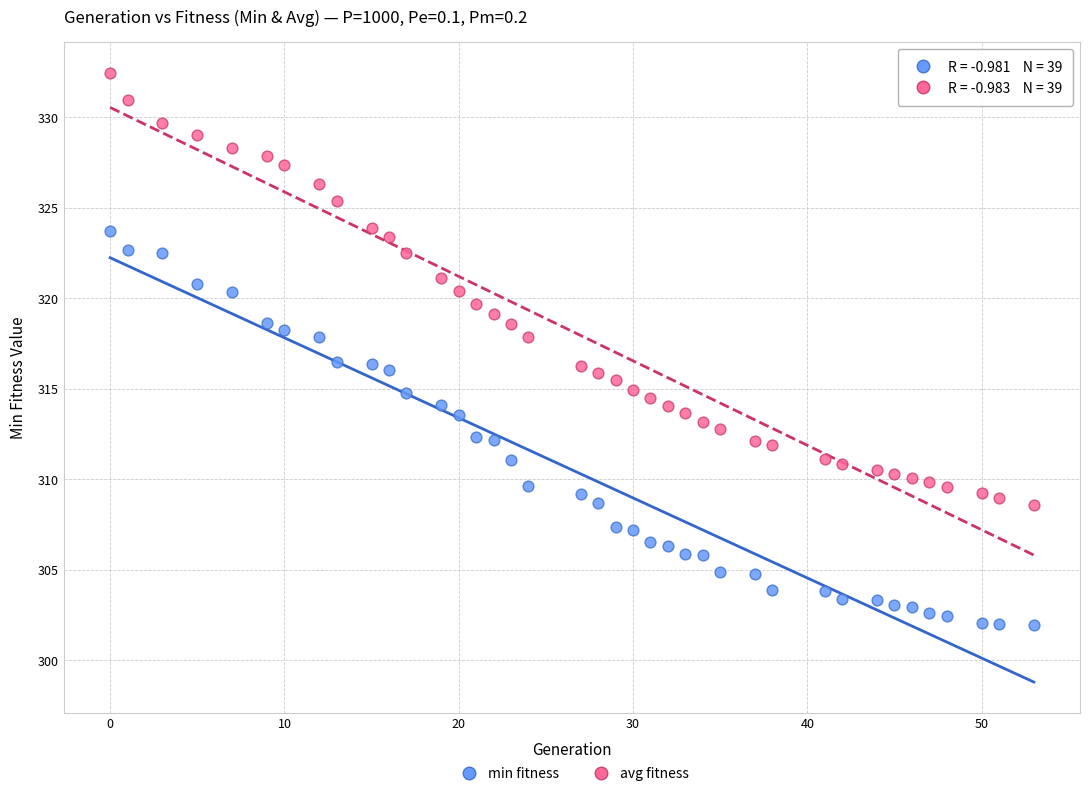

Which series has the largest Y range (max minus min)?

avg fitness